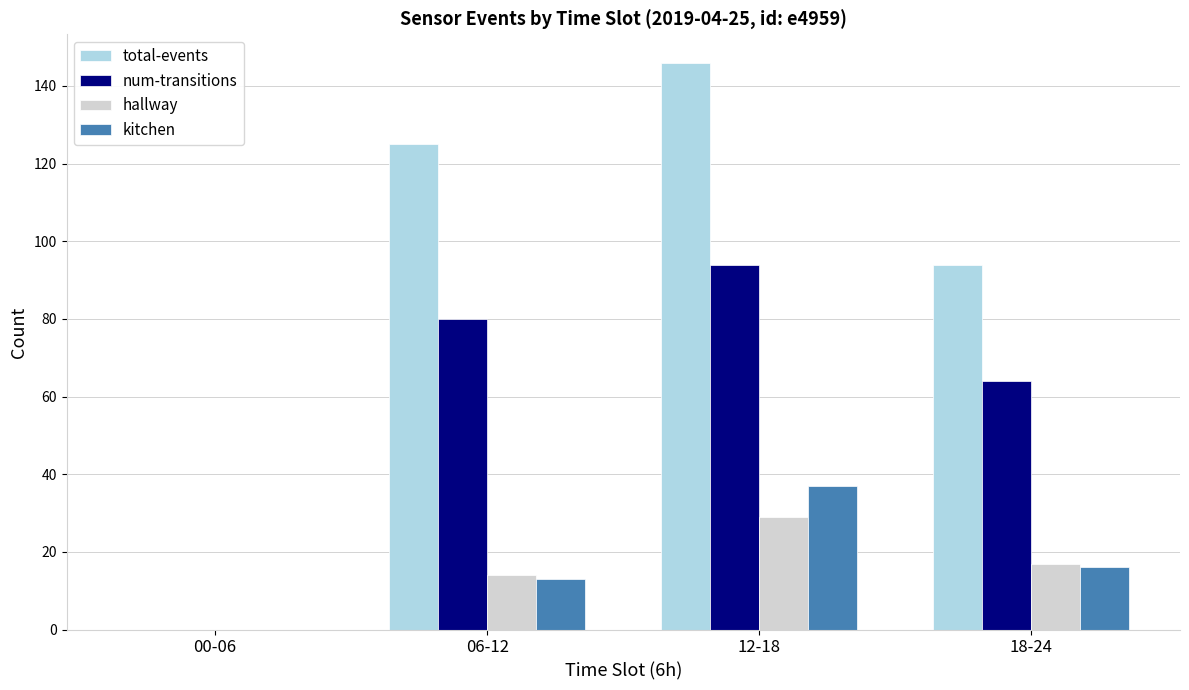

How many groups of bars are there?

4